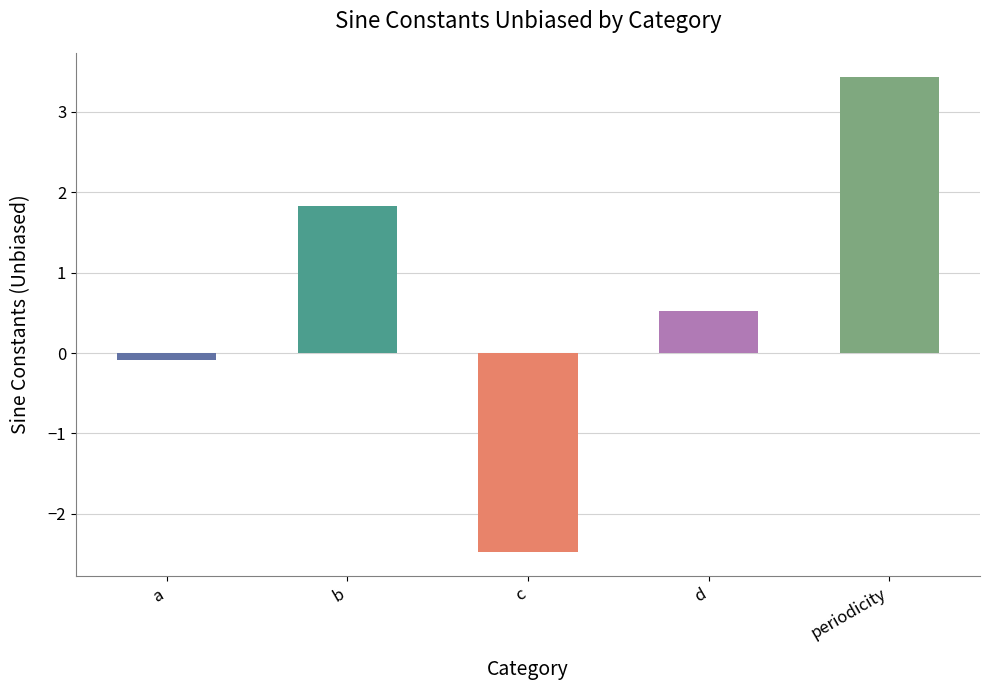

Rank the categories by value from highest to lowest.

periodicity, b, d, a, c